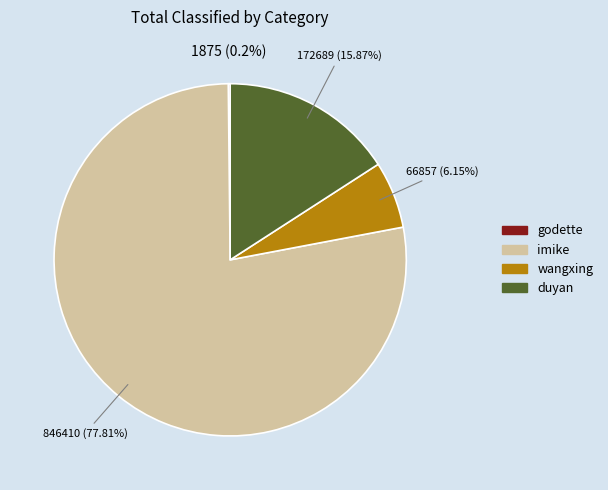

What is the largest slice in the pie chart?

imike